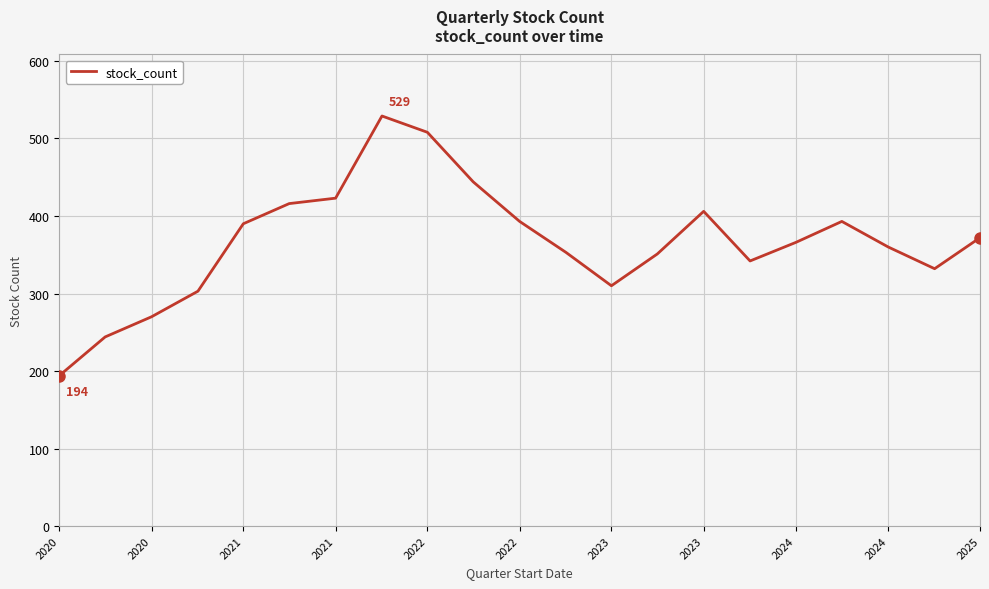

What is the smallest value displayed?

194